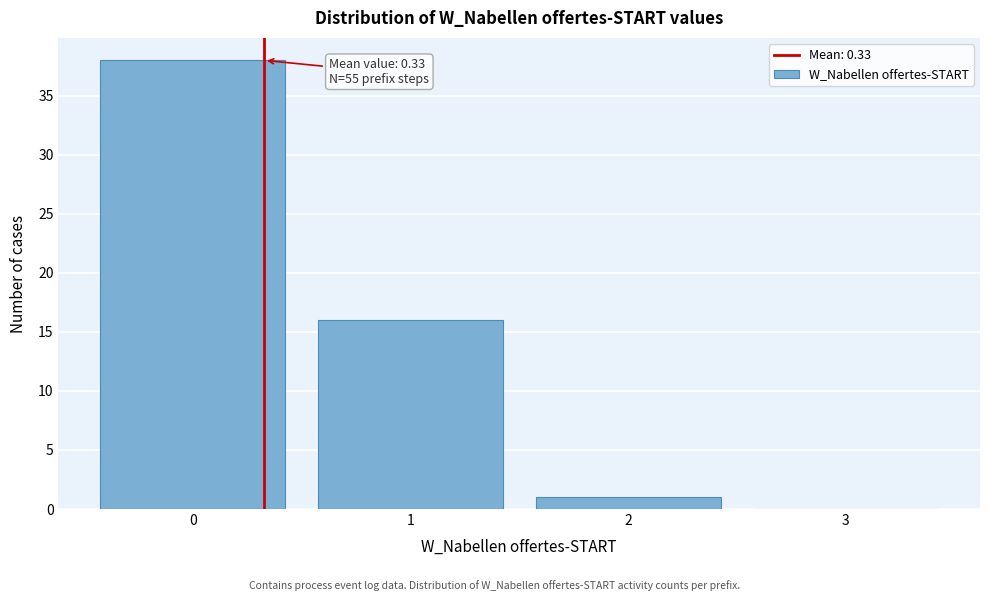

Which range on the x-axis has the tallest bar?

-0.5 to 0.5